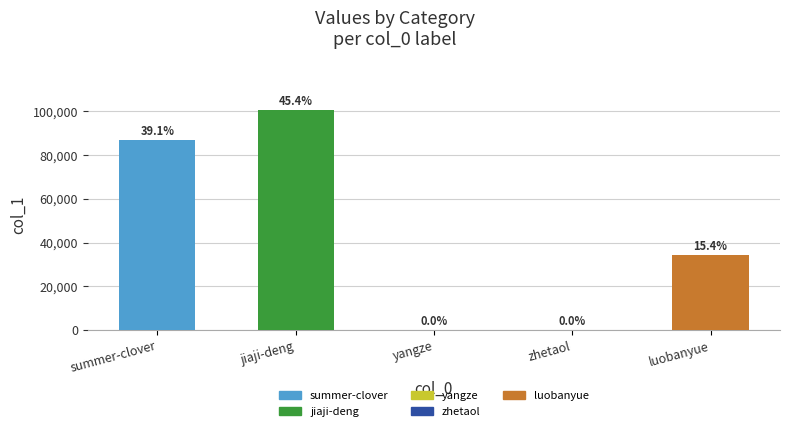

Which has a higher value, luobanyue or summer-clover?

summer-clover